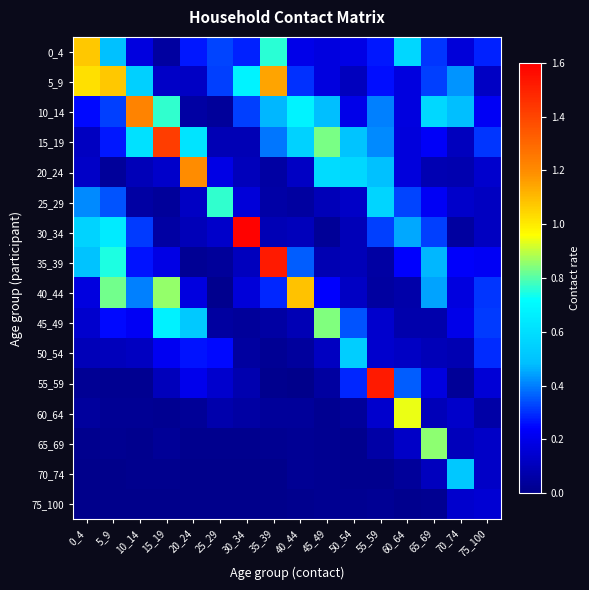

Reading left to right, transcribe all the data shown in this chart.

0_4: 0_4=1.1	5_9=0.5	10_14=0.2	15_19=0.0	20_24=0.3	25_29=0.3	30_34=0.3	35_39=0.8	40_44=0.2	45_49=0.2	50_54=0.2	55_59=0.3	60_64=0.6	65_69=0.3	70_74=0.2	75_100=0.3
5_9: 0_4=1.0	5_9=1.1	10_14=0.5	15_19=0.1	20_24=0.1	25_29=0.3	30_34=0.7	35_39=1.1	40_44=0.3	45_49=0.2	50_54=0.1	55_59=0.3	60_64=0.2	65_69=0.3	70_74=0.4	75_100=0.1
10_14: 0_4=0.3	5_9=0.3	10_14=1.2	15_19=0.8	20_24=0.1	25_29=0.0	30_34=0.3	35_39=0.5	40_44=0.7	45_49=0.5	50_54=0.2	55_59=0.4	60_64=0.2	65_69=0.6	70_74=0.5	75_100=0.2
15_19: 0_4=0.1	5_9=0.3	10_14=0.6	15_19=1.4	20_24=0.6	25_29=0.1	30_34=0.1	35_39=0.4	40_44=0.6	45_49=0.8	50_54=0.5	55_59=0.4	60_64=0.2	65_69=0.2	70_74=0.1	75_100=0.3
20_24: 0_4=0.1	5_9=0.0	10_14=0.1	15_19=0.1	20_24=1.2	25_29=0.2	30_34=0.1	35_39=0.1	40_44=0.1	45_49=0.6	50_54=0.6	55_59=0.5	60_64=0.2	65_69=0.1	70_74=0.1	75_100=0.1
25_29: 0_4=0.4	5_9=0.3	10_14=0.1	15_19=0.0	20_24=0.1	25_29=0.8	30_34=0.2	35_39=0.1	40_44=0.0	45_49=0.1	50_54=0.1	55_59=0.6	60_64=0.3	65_69=0.2	70_74=0.1	75_100=0.1
30_34: 0_4=0.6	5_9=0.6	10_14=0.3	15_19=0.1	20_24=0.1	25_29=0.1	30_34=1.6	35_39=0.1	40_44=0.1	45_49=0.0	50_54=0.1	55_59=0.3	60_64=0.5	65_69=0.3	70_74=0.0	75_100=0.1
35_39: 0_4=0.5	5_9=0.7	10_14=0.3	15_19=0.2	20_24=0.0	25_29=0.0	30_34=0.1	35_39=1.5	40_44=0.4	45_49=0.1	50_54=0.1	55_59=0.1	60_64=0.2	65_69=0.5	70_74=0.2	75_100=0.2
40_44: 0_4=0.2	5_9=0.8	10_14=0.4	15_19=0.9	20_24=0.2	25_29=0.0	30_34=0.2	35_39=0.3	40_44=1.1	45_49=0.2	50_54=0.1	55_59=0.0	60_64=0.1	65_69=0.4	70_74=0.2	75_100=0.3
45_49: 0_4=0.1	5_9=0.3	10_14=0.2	15_19=0.7	20_24=0.5	25_29=0.0	30_34=0.0	35_39=0.1	40_44=0.1	45_49=0.8	50_54=0.3	55_59=0.1	60_64=0.1	65_69=0.1	70_74=0.2	75_100=0.3
50_54: 0_4=0.1	5_9=0.1	10_14=0.1	15_19=0.2	20_24=0.3	25_29=0.3	30_34=0.0	35_39=0.0	40_44=0.0	45_49=0.1	50_54=0.5	55_59=0.1	60_64=0.1	65_69=0.1	70_74=0.1	75_100=0.3
55_59: 0_4=0.0	5_9=0.0	10_14=0.0	15_19=0.1	20_24=0.2	25_29=0.1	30_34=0.1	35_39=0.0	40_44=0.0	45_49=0.0	50_54=0.3	55_59=1.5	60_64=0.4	65_69=0.2	70_74=0.0	75_100=0.2
60_64: 0_4=0.0	5_9=0.0	10_14=0.0	15_19=0.0	20_24=0.0	25_29=0.1	30_34=0.1	35_39=0.0	40_44=0.0	45_49=0.0	50_54=0.0	55_59=0.1	60_64=0.9	65_69=0.1	70_74=0.1	75_100=0.1
65_69: 0_4=0.0	5_9=0.0	10_14=0.0	15_19=0.0	20_24=0.0	25_29=0.0	30_34=0.0	35_39=0.0	40_44=0.0	45_49=0.0	50_54=0.0	55_59=0.1	60_64=0.1	65_69=0.9	70_74=0.1	75_100=0.1
70_74: 0_4=0.0	5_9=0.0	10_14=0.0	15_19=0.0	20_24=0.0	25_29=0.0	30_34=0.0	35_39=0.0	40_44=0.0	45_49=0.0	50_54=0.0	55_59=0.0	60_64=0.0	65_69=0.1	70_74=0.5	75_100=0.1
75_100: 0_4=0.0	5_9=0.0	10_14=0.0	15_19=0.0	20_24=0.0	25_29=0.0	30_34=0.0	35_39=0.0	40_44=0.0	45_49=0.0	50_54=0.0	55_59=0.0	60_64=0.0	65_69=0.0	70_74=0.1	75_100=0.2